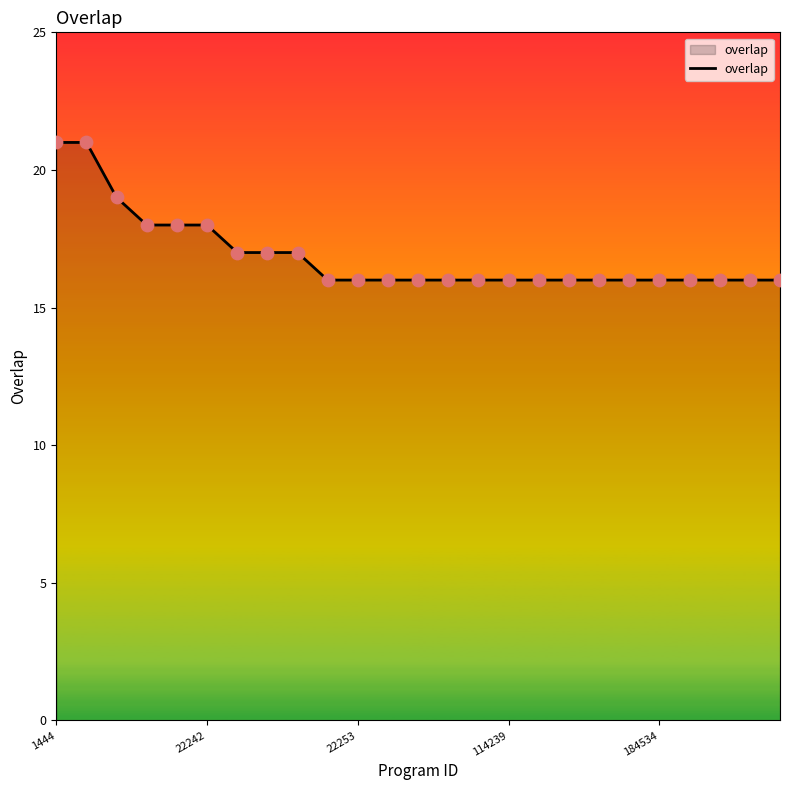

What is the minimum value shown in the chart?

16